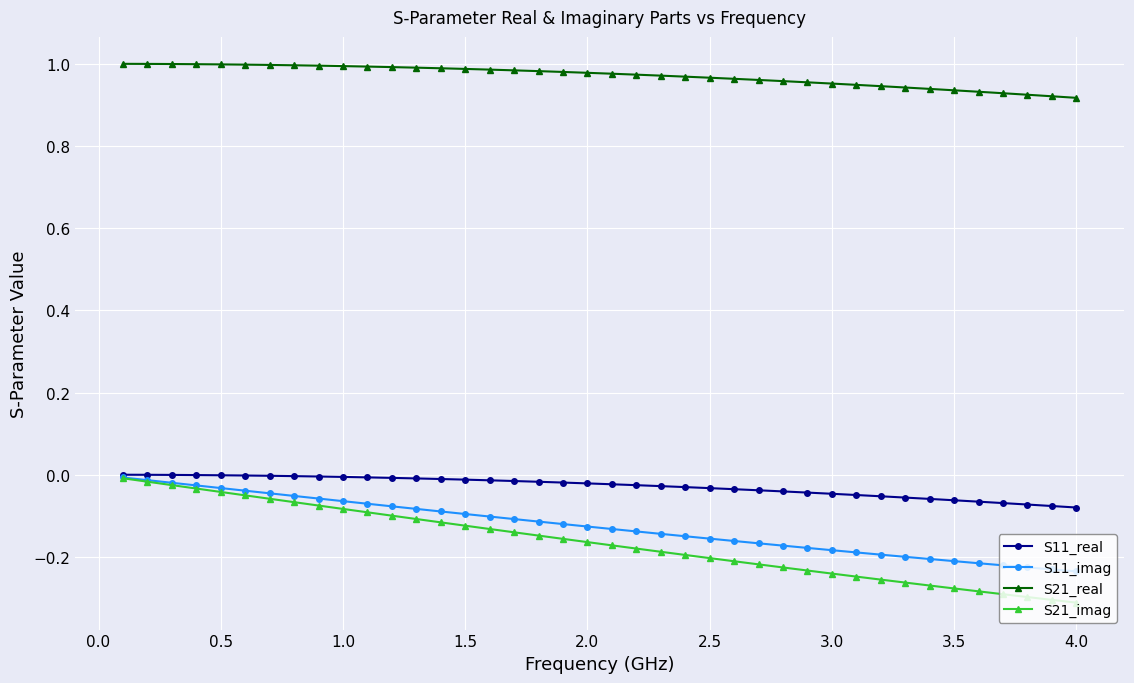

At how many categories does at least one series exceed 0?

40